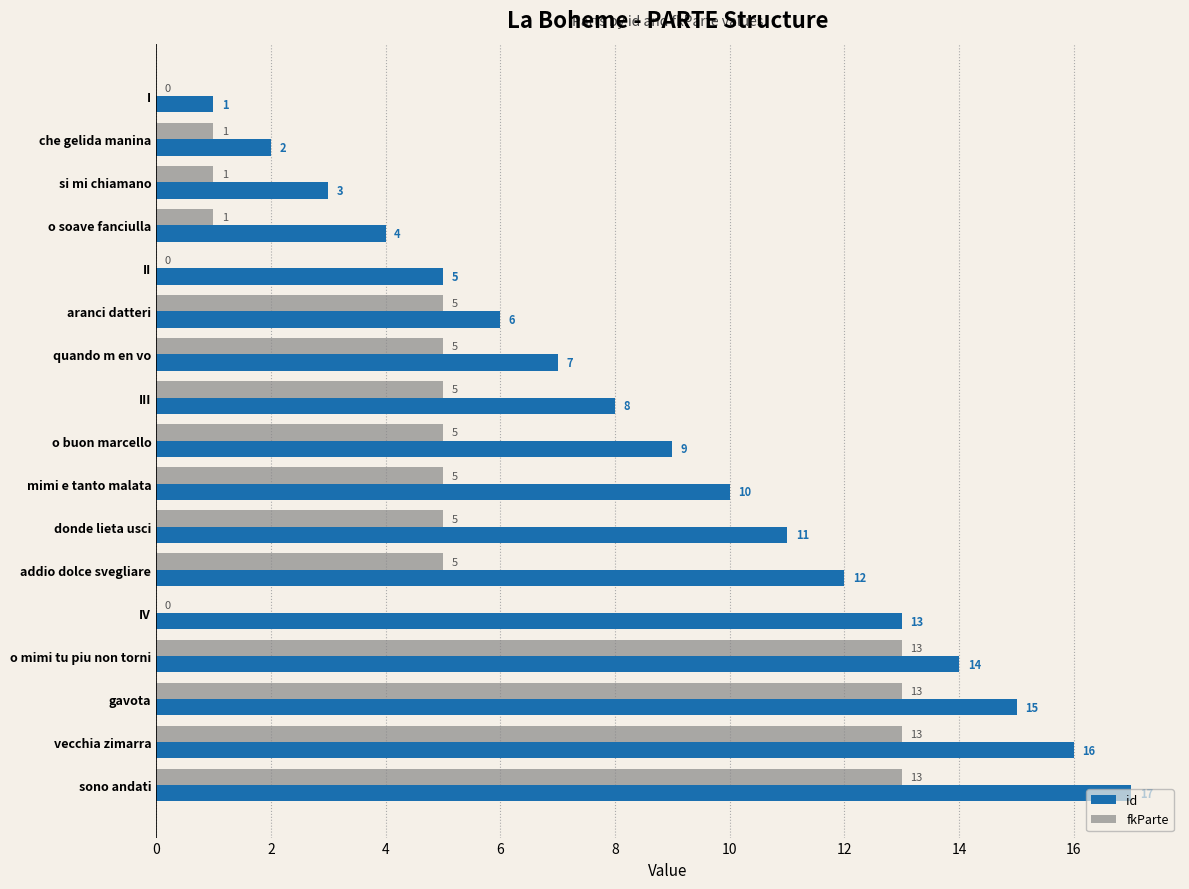

Which series has the widest spread of values?

id